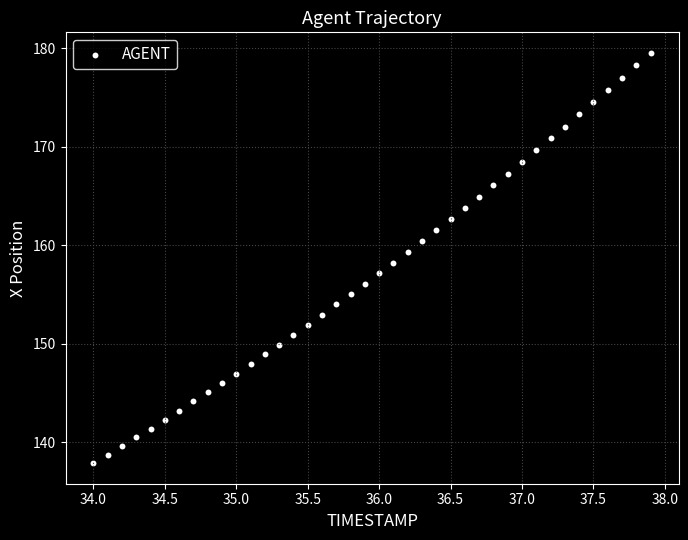

What is the range of Y values (max minus min)?

41.6